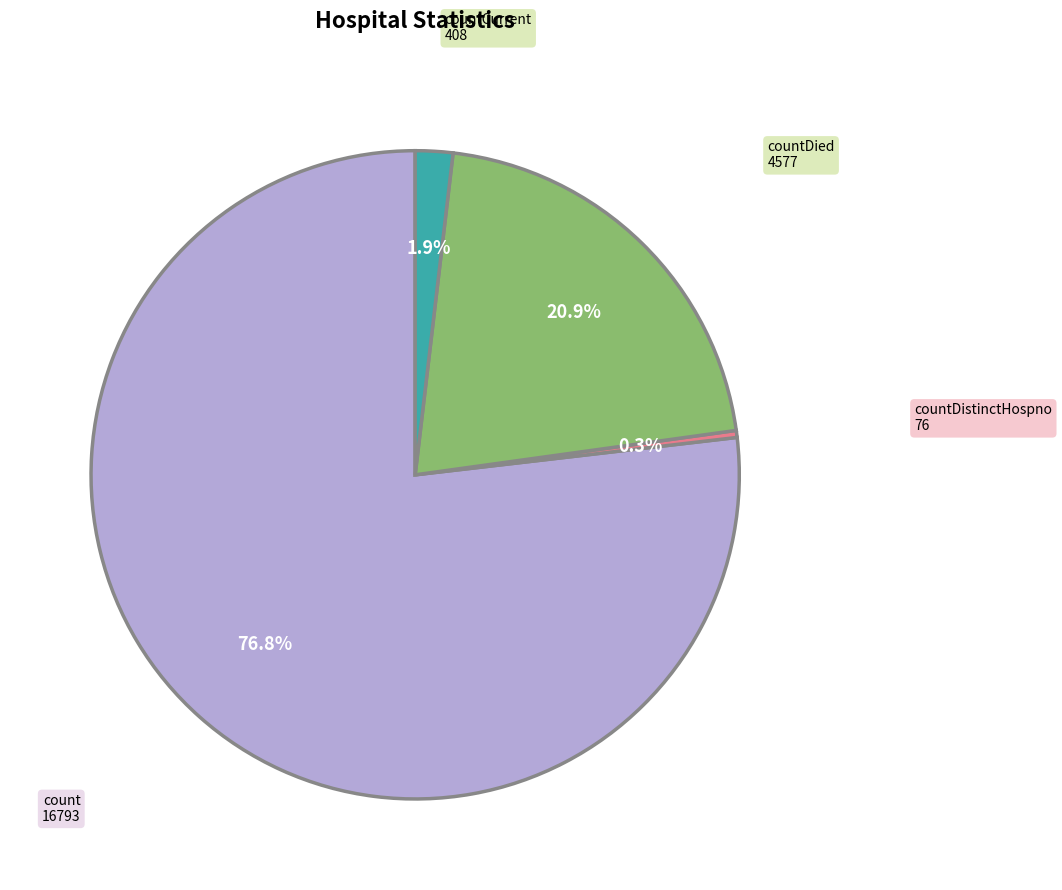

Is there any slice that represents more than half of the pie?

Yes